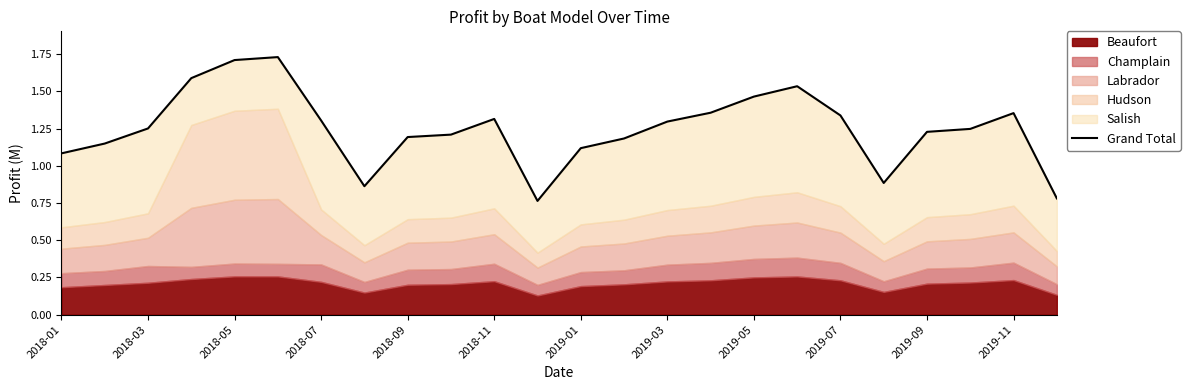

How many data points does each series have?

24